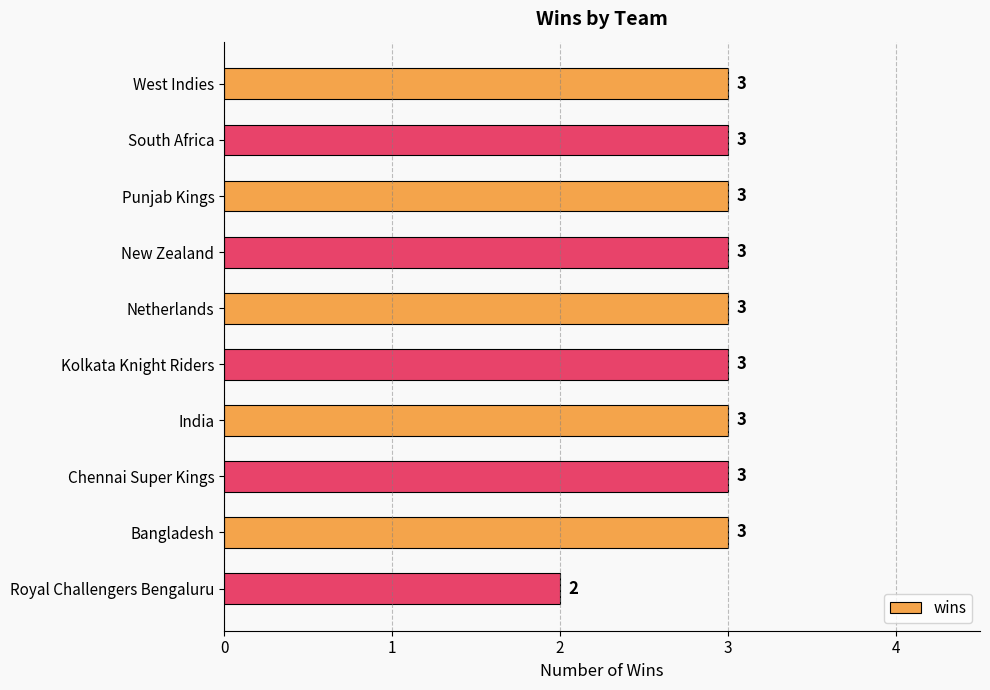

What is the label of the 4th bar from the bottom?

India